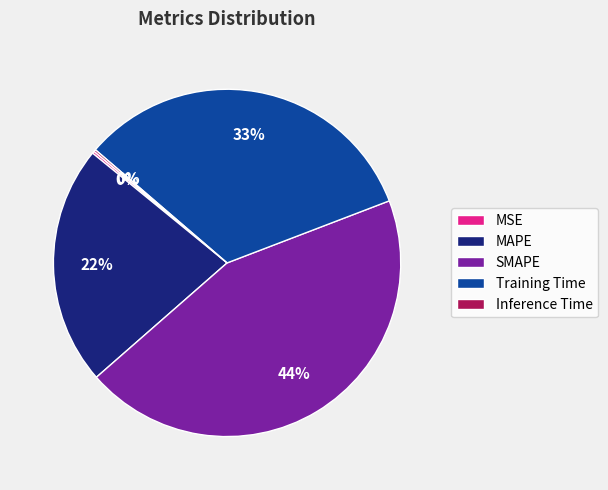

What is the largest slice in the pie chart?

SMAPE